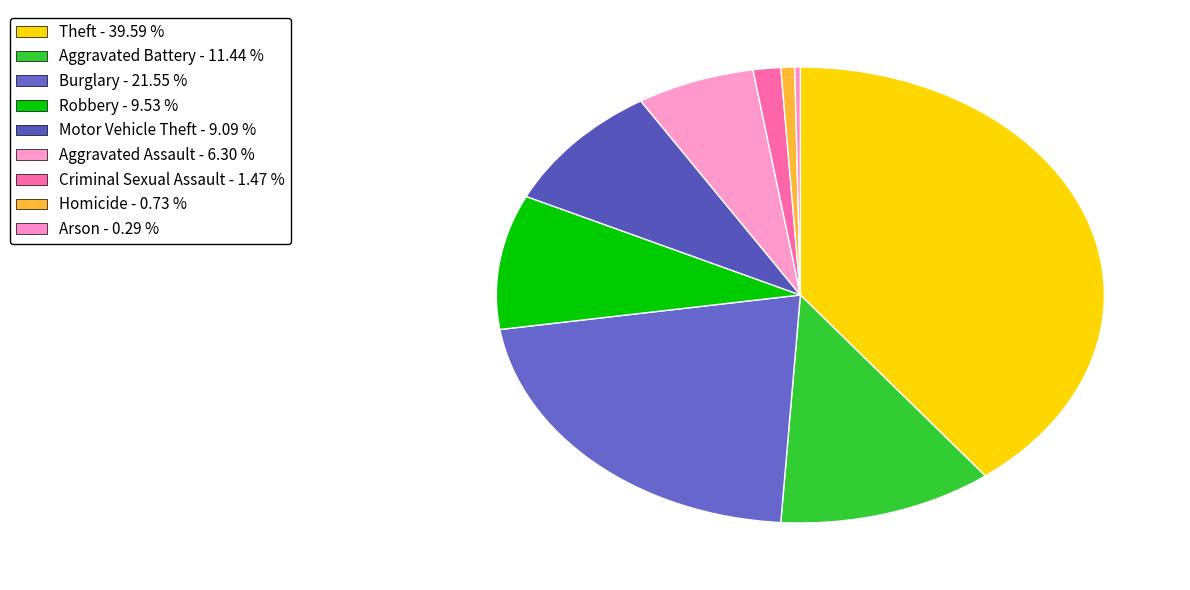

Count the number of slices in the pie.

9